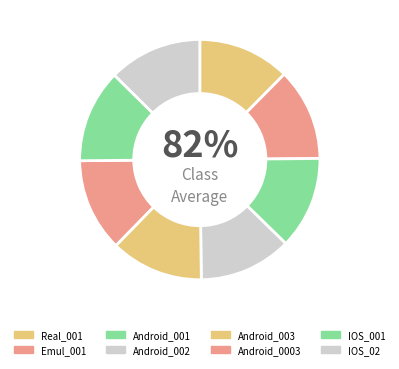

How many slices are in this pie chart?

8